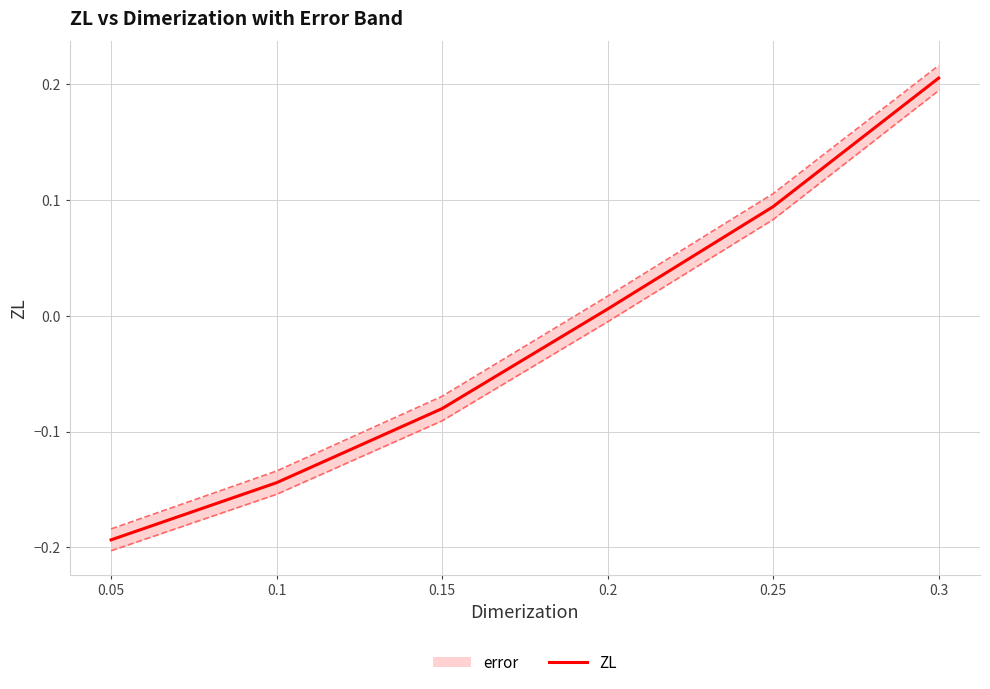

How many series are shown in this chart?

1